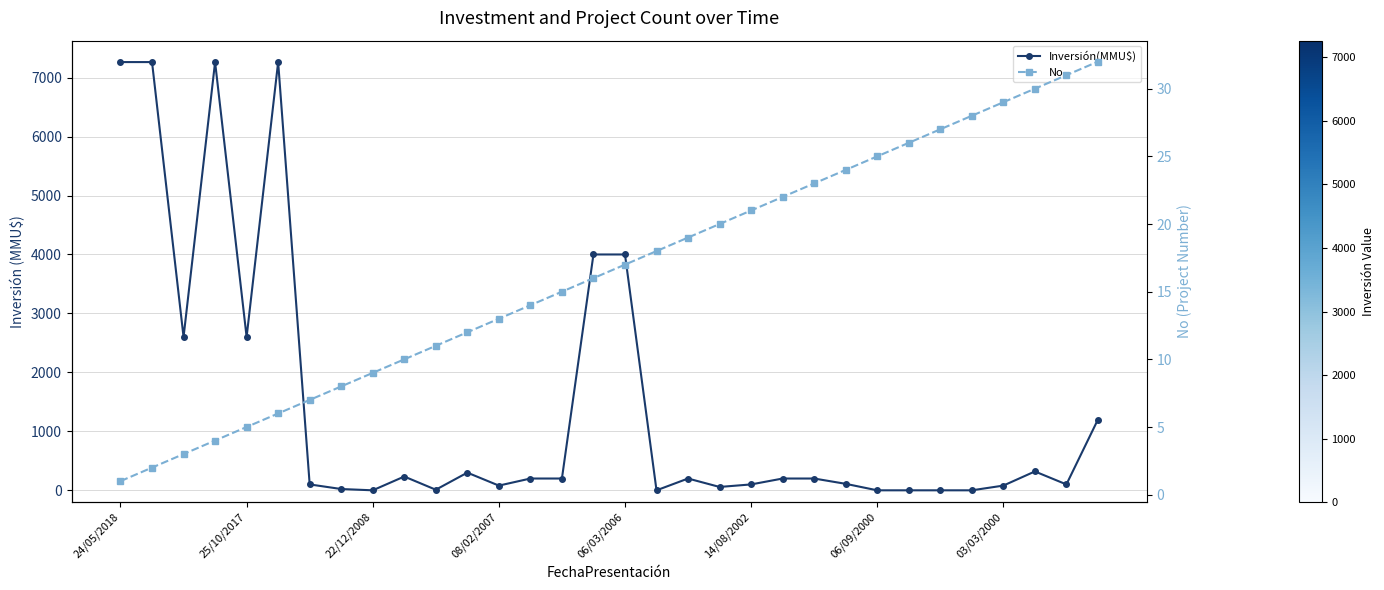

What is the value of the No point at the 3rd from the left?

3